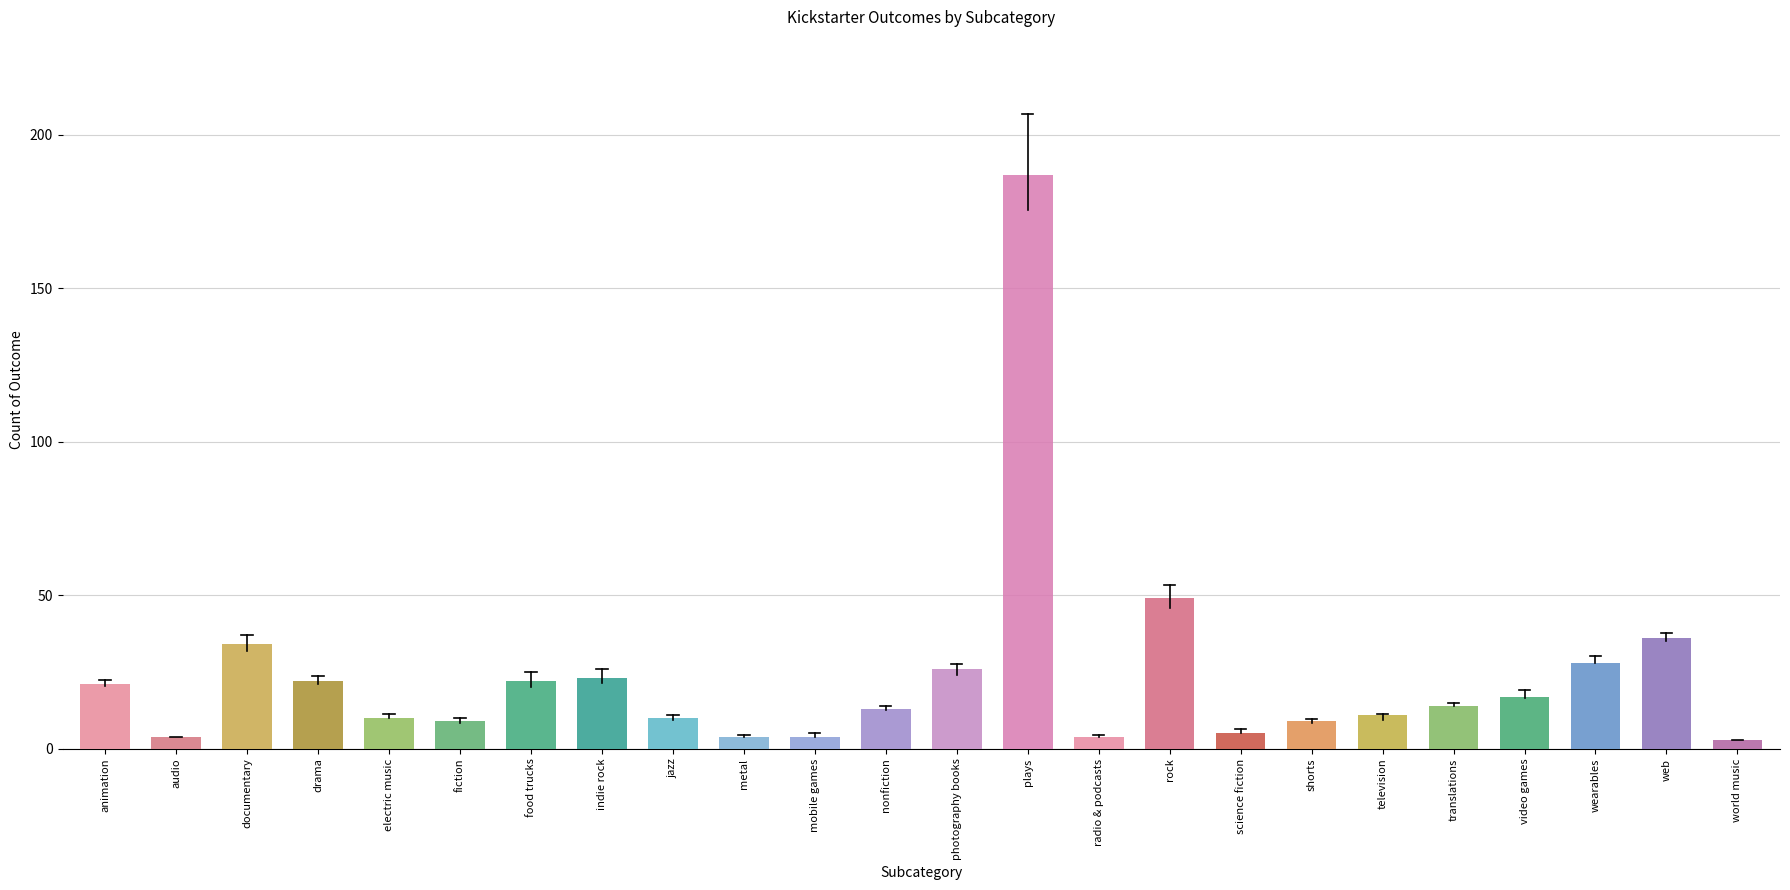

Reading right to left, extract all data points from this chart.

world music=3	web=36	wearables=28	video games=17	translations=14	television=11	shorts=9	science fiction=5	rock=49	radio & podcasts=4	plays=187	photography books=26	nonfiction=13	mobile games=4	metal=4	jazz=10	indie rock=23	food trucks=22	fiction=9	electric music=10	drama=22	documentary=34	audio=4	animation=21